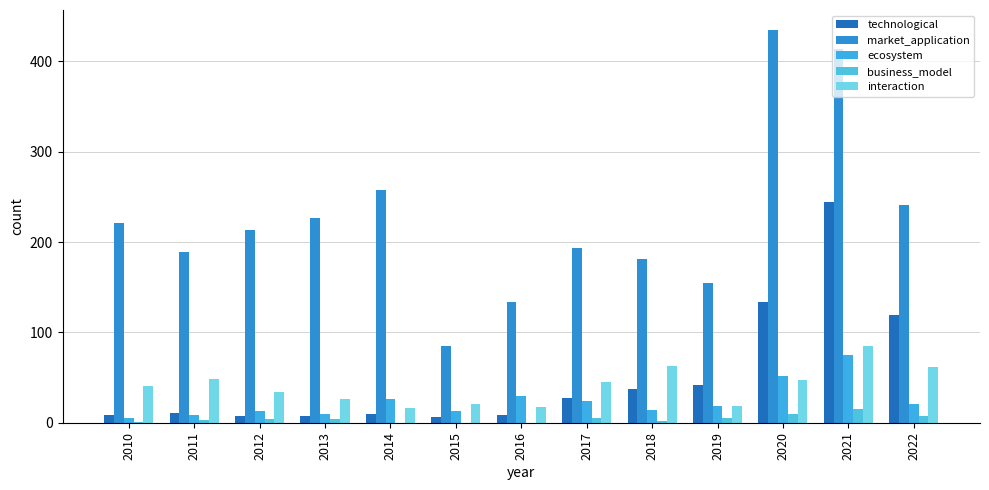

What is the average value of the interaction series?

40